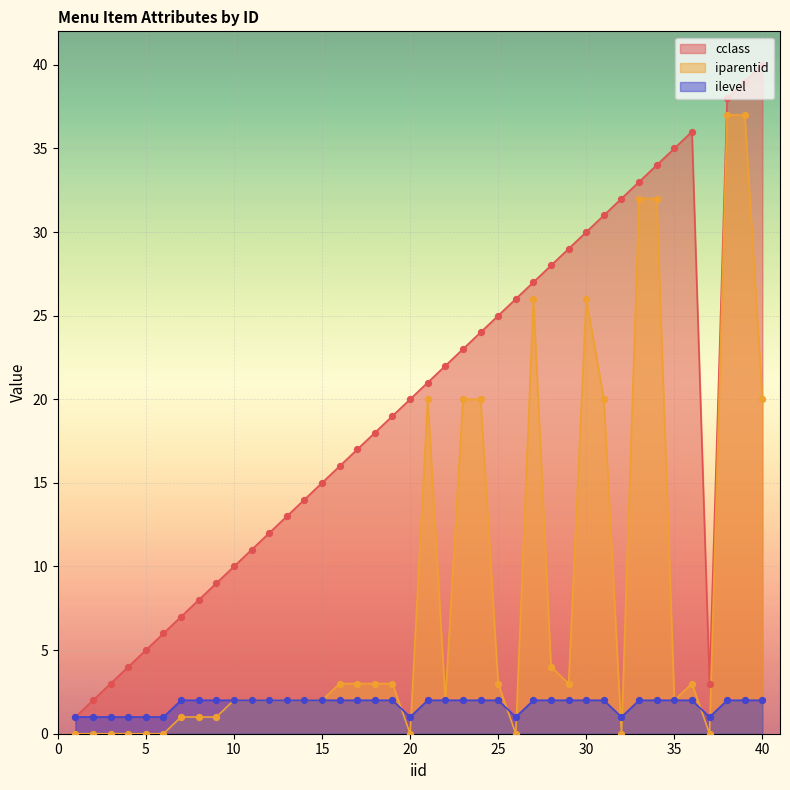

Which series contains the highest Y value?

cclass